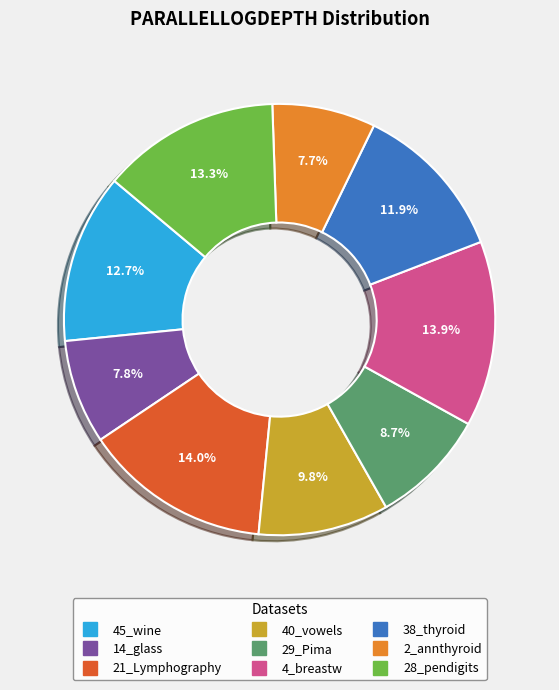

To the nearest percent, what portion does 4_breastw represent?

14%